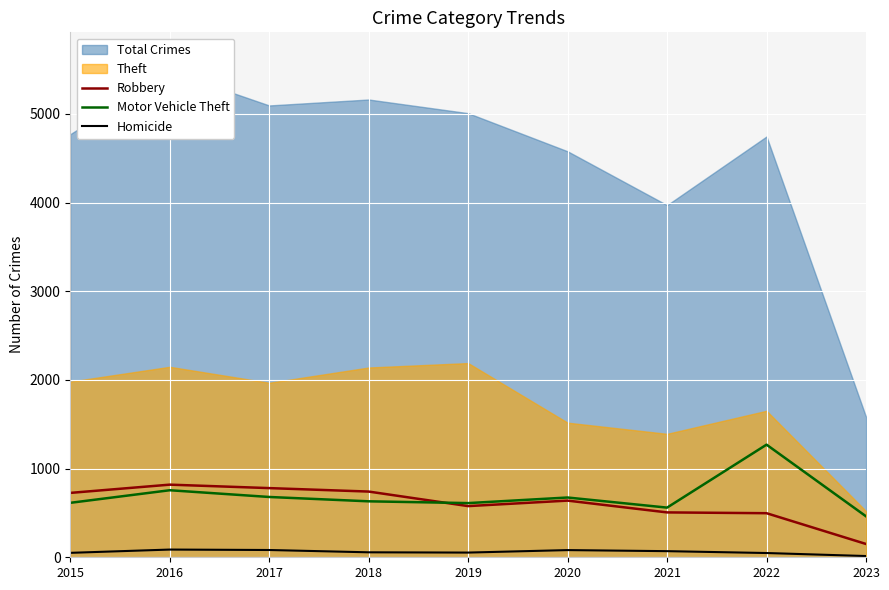

What is the difference between the Motor Vehicle Theft values at 2018 and 2016?

125